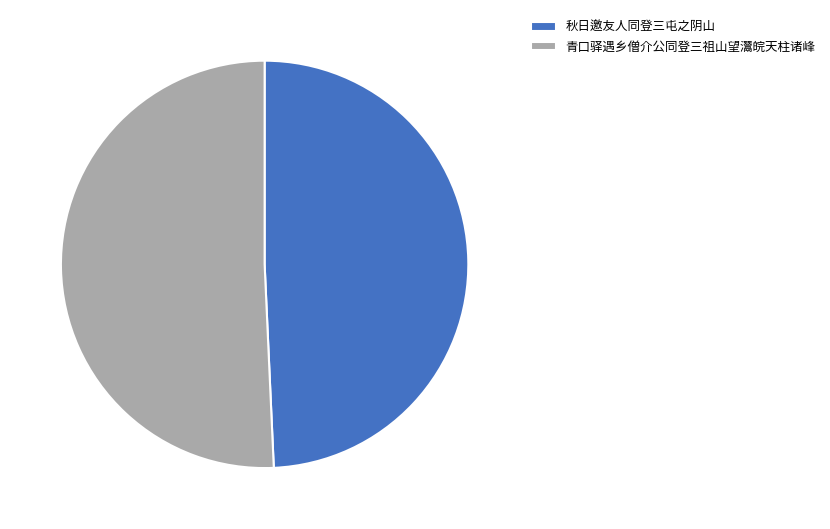

Approximately how many times larger is the value at 青口驿遇乡僧介公同登三祖山望灊皖天柱诸峰 compared to 秋日邀友人同登三屯之阴山?

1.0